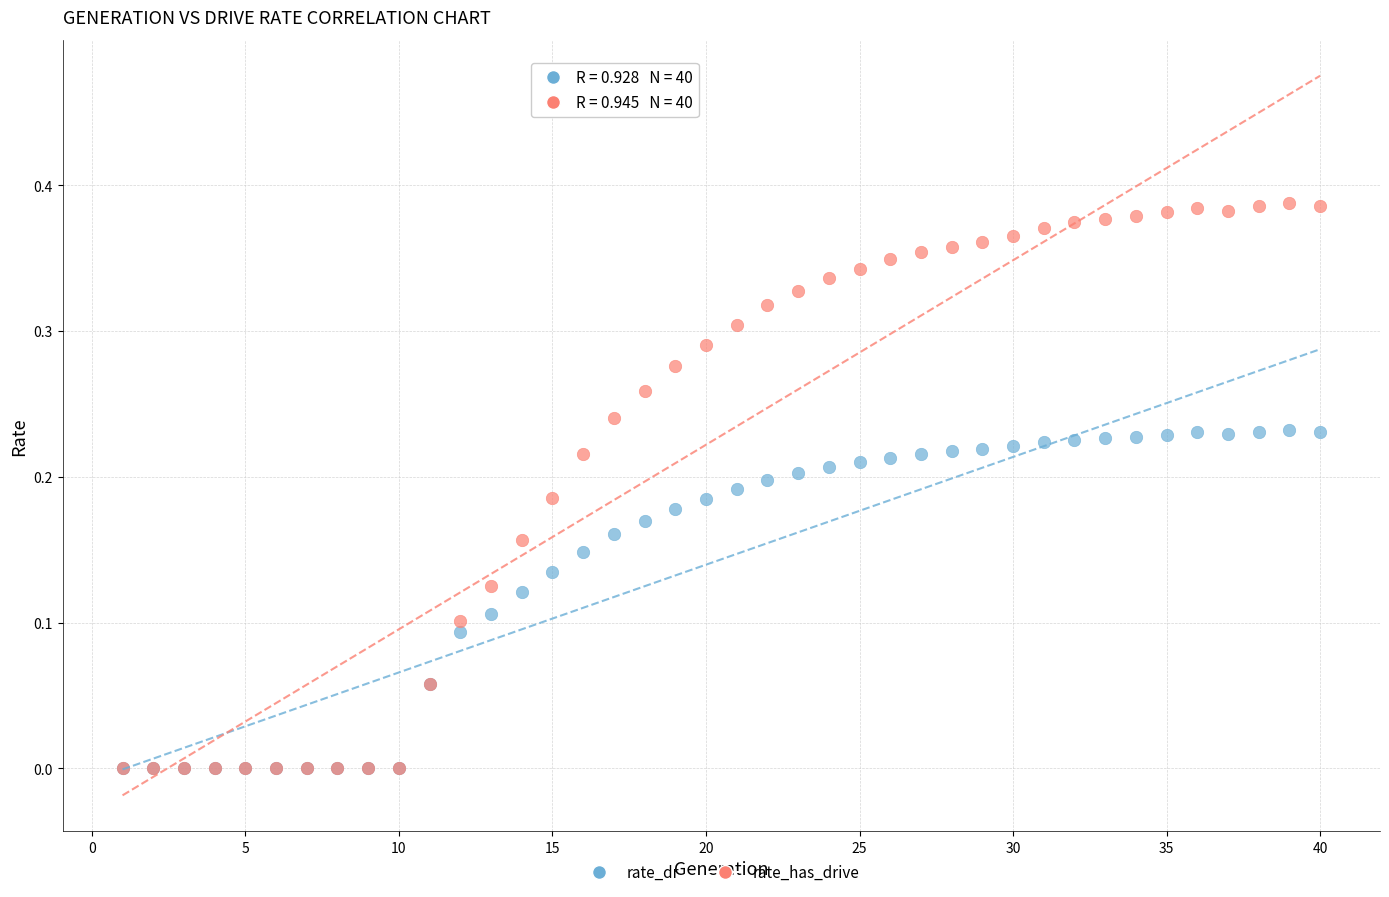

Which series has the largest Y range (max minus min)?

rate_has_drive